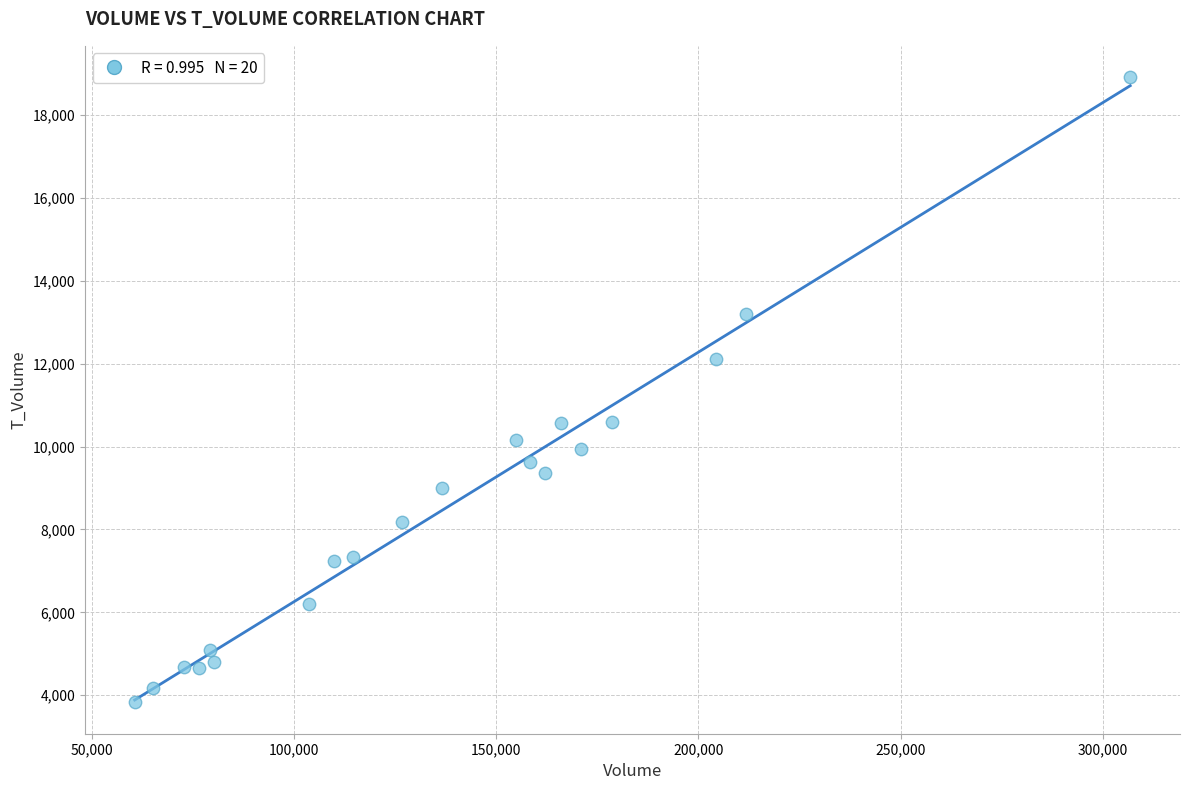

What is the range of Y values (max minus min)?

15091